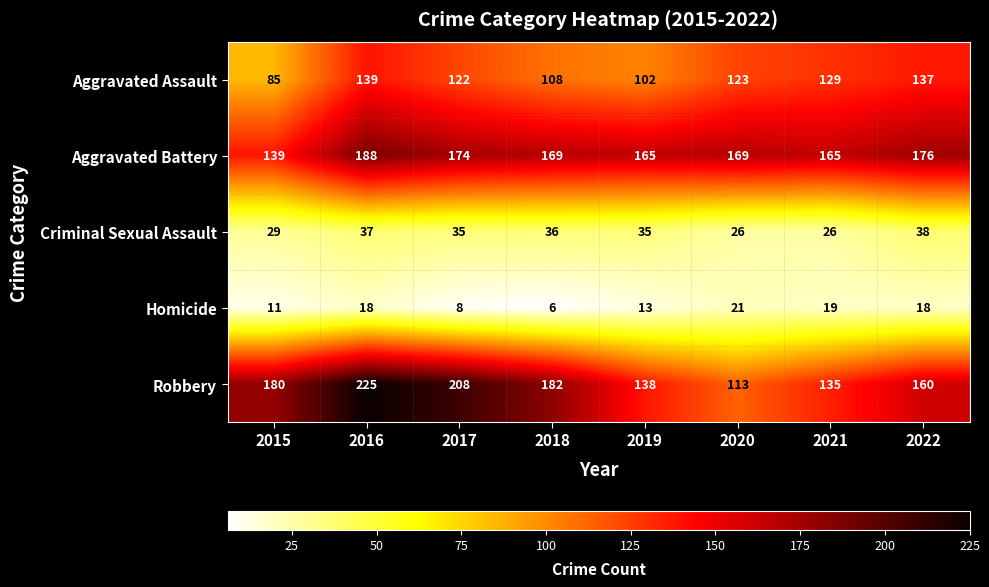

Which label corresponds to the smallest value in the chart?

2018